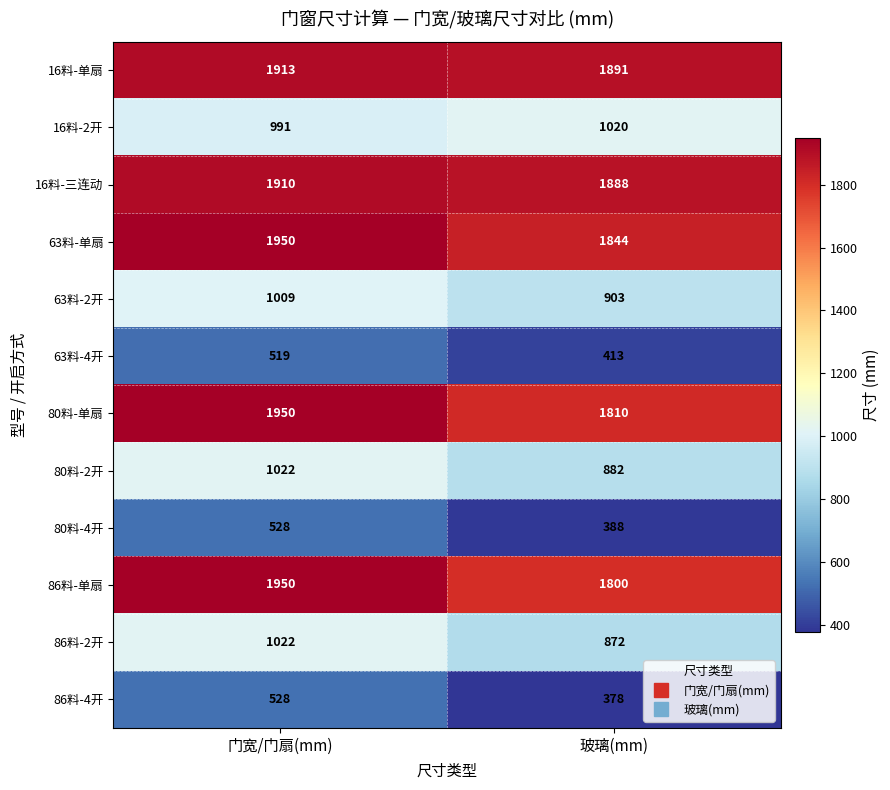

Reading right to left, list all the values displayed in this chart.

16料-单扇: 玻璃(mm)=1891	门宽/门扇(mm)=1913
16料-2开: 玻璃(mm)=1020	门宽/门扇(mm)=991
16料-三连动: 玻璃(mm)=1888	门宽/门扇(mm)=1910
63料-单扇: 玻璃(mm)=1844	门宽/门扇(mm)=1950
63料-2开: 玻璃(mm)=903	门宽/门扇(mm)=1009
63料-4开: 玻璃(mm)=413	门宽/门扇(mm)=519
80料-单扇: 玻璃(mm)=1810	门宽/门扇(mm)=1950
80料-2开: 玻璃(mm)=882	门宽/门扇(mm)=1022
80料-4开: 玻璃(mm)=388	门宽/门扇(mm)=528
86料-单扇: 玻璃(mm)=1800	门宽/门扇(mm)=1950
86料-2开: 玻璃(mm)=872	门宽/门扇(mm)=1022
86料-4开: 玻璃(mm)=378	门宽/门扇(mm)=528